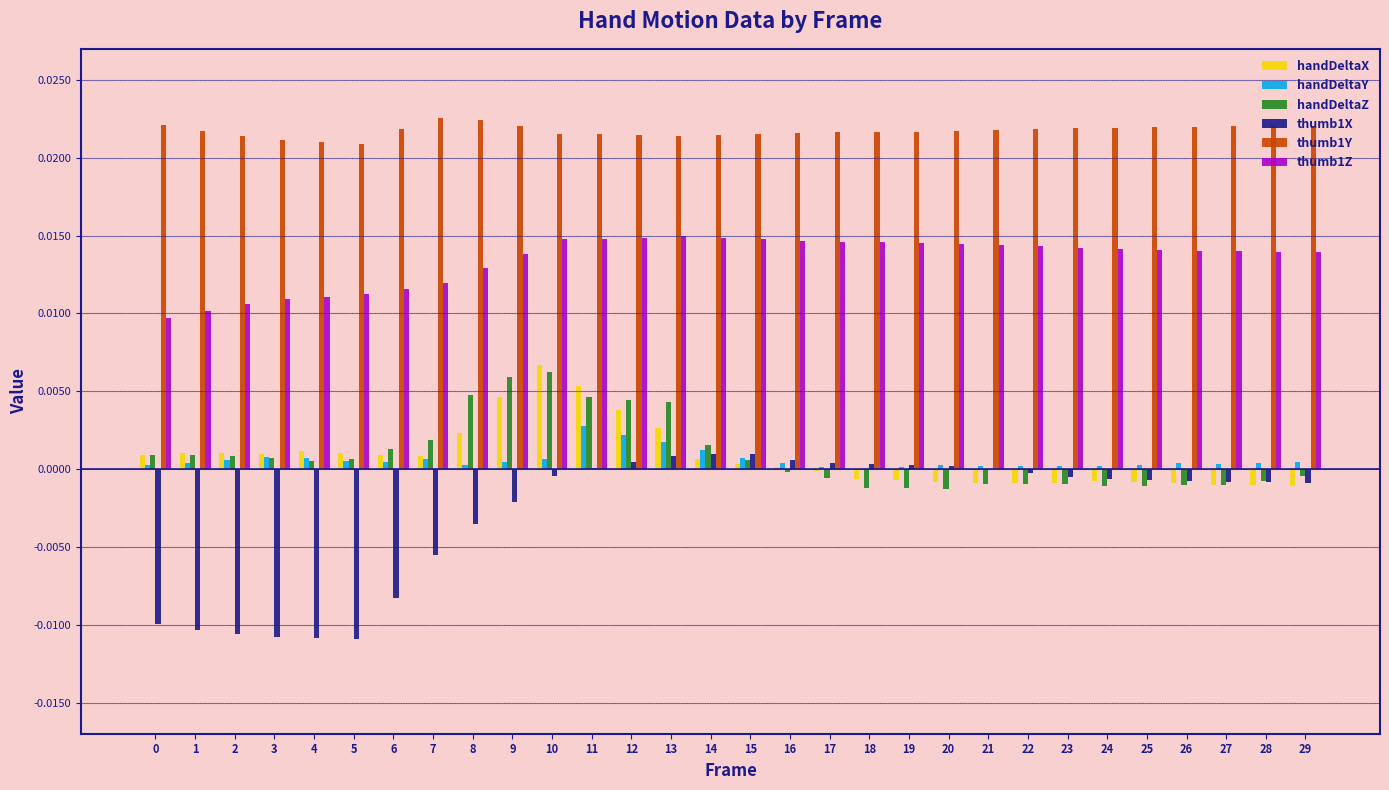

The value of handDeltaX at 28 is -0.0. True or false?

True